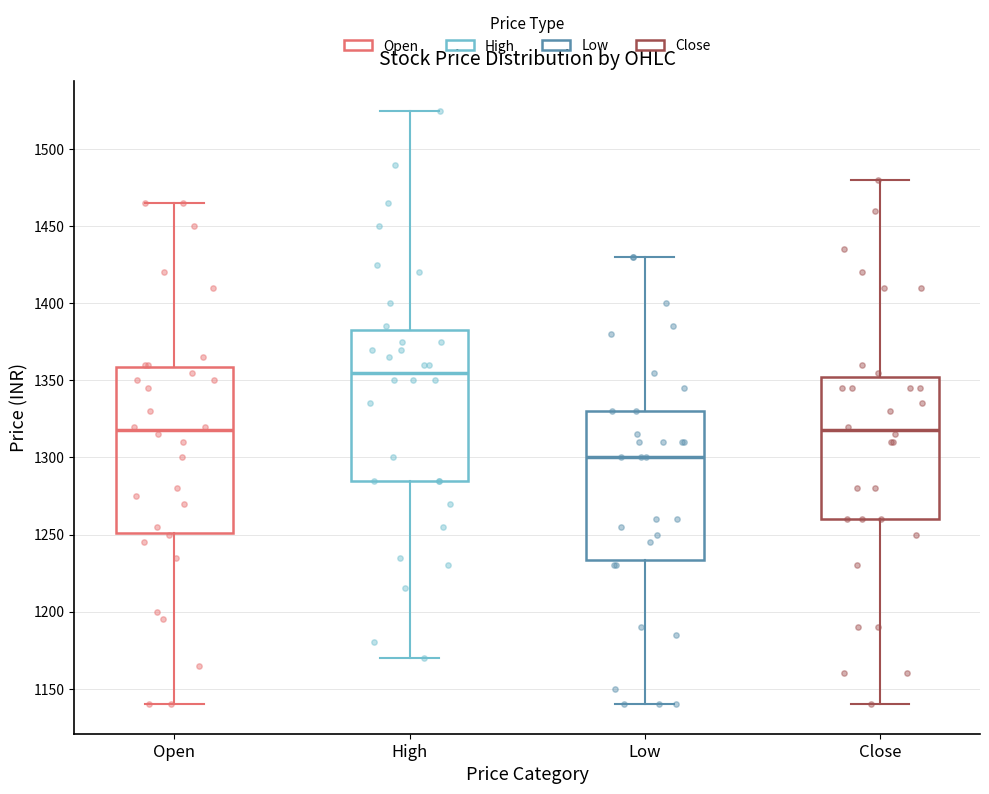

Reading left to right, read every box against the y-axis: the position of its median line, the range the box covers, and the ends of its whiskers. The values are not printed on the chart, so give them approximately, as read against the axis.

Open: median 1320, box 1250 to 1360, whiskers 1140 to 1465
High: median 1355, box 1285 to 1385, whiskers 1170 to 1525
Low: median 1300, box 1235 to 1330, whiskers 1140 to 1430
Close: median 1320, box 1260 to 1355, whiskers 1140 to 1480